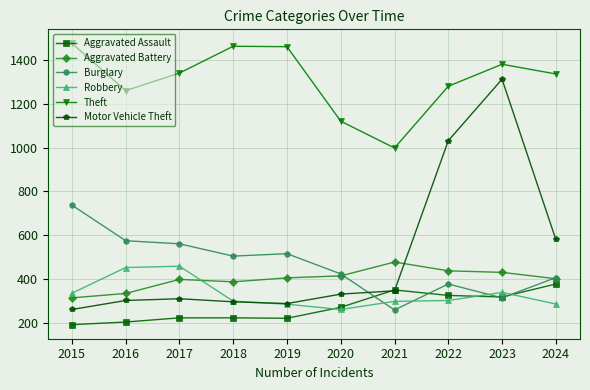

What is the maximum value shown in the chart?

1474